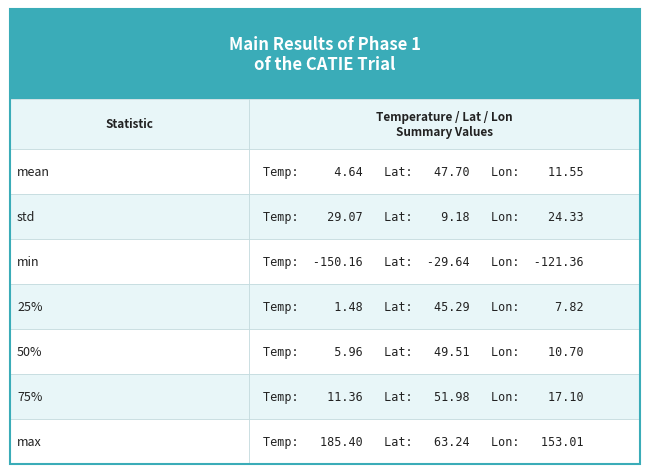

What is the difference between the maximum and minimum values in the lat series?

92.9